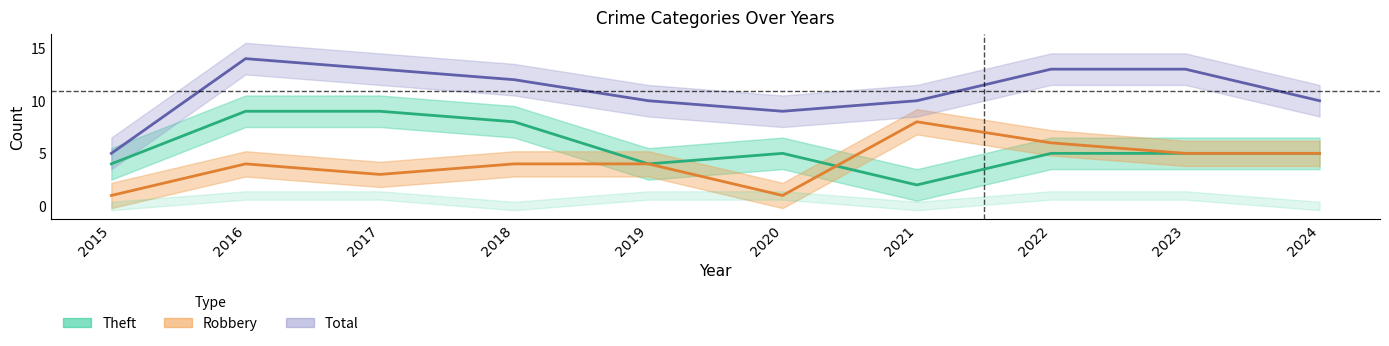

Reading right to left, extract all data points from this chart.

Robbery: 2024=5	2023=5	2022=6	2021=8	2020=1	2019=4	2018=4	2017=3	2016=4	2015=1
Theft: 2024=5	2023=5	2022=5	2021=2	2020=5	2019=4	2018=8	2017=9	2016=9	2015=4
Total: 2024=10	2023=13	2022=13	2021=10	2020=9	2019=10	2018=12	2017=13	2016=14	2015=5